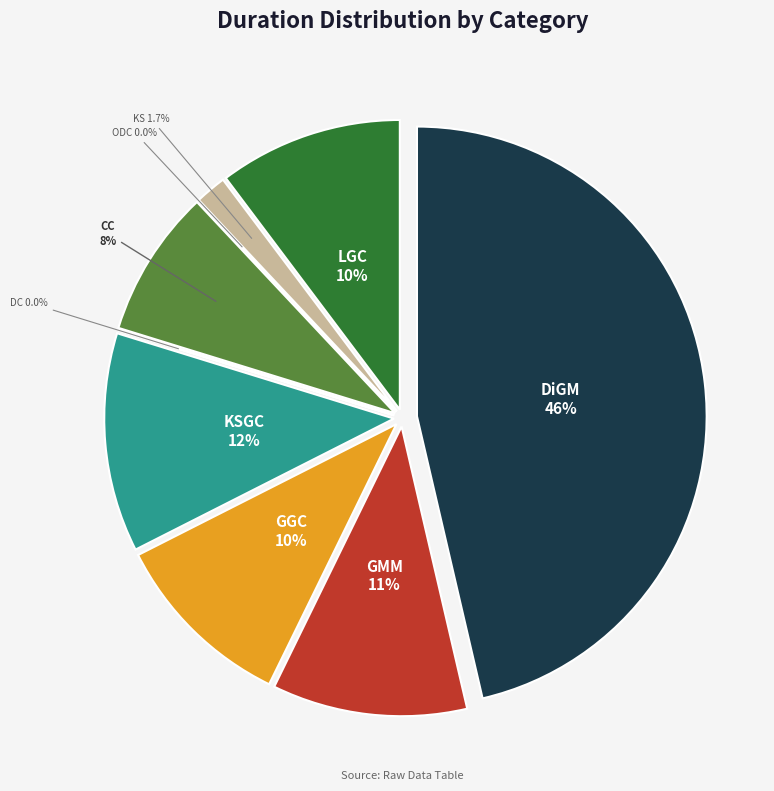

The KS slice represents 2% of the pie. True or false?

True